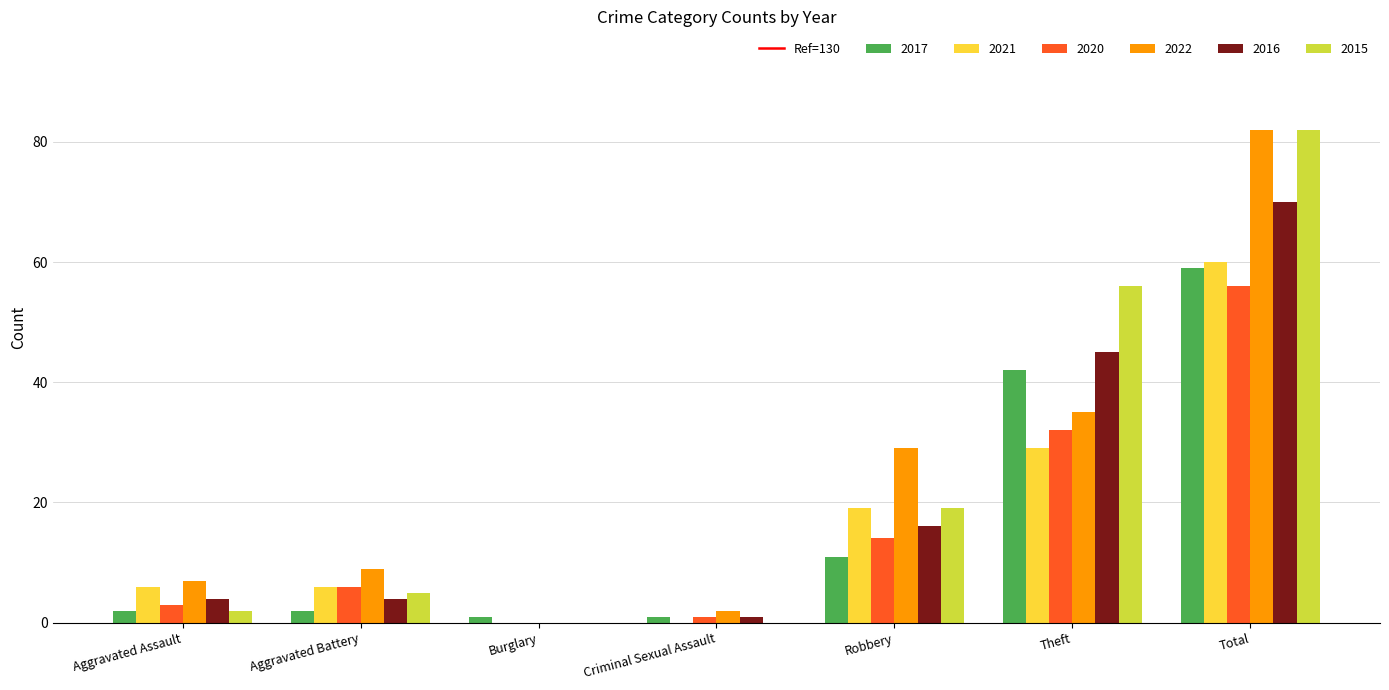

What is the sum of all 2015 values?

164